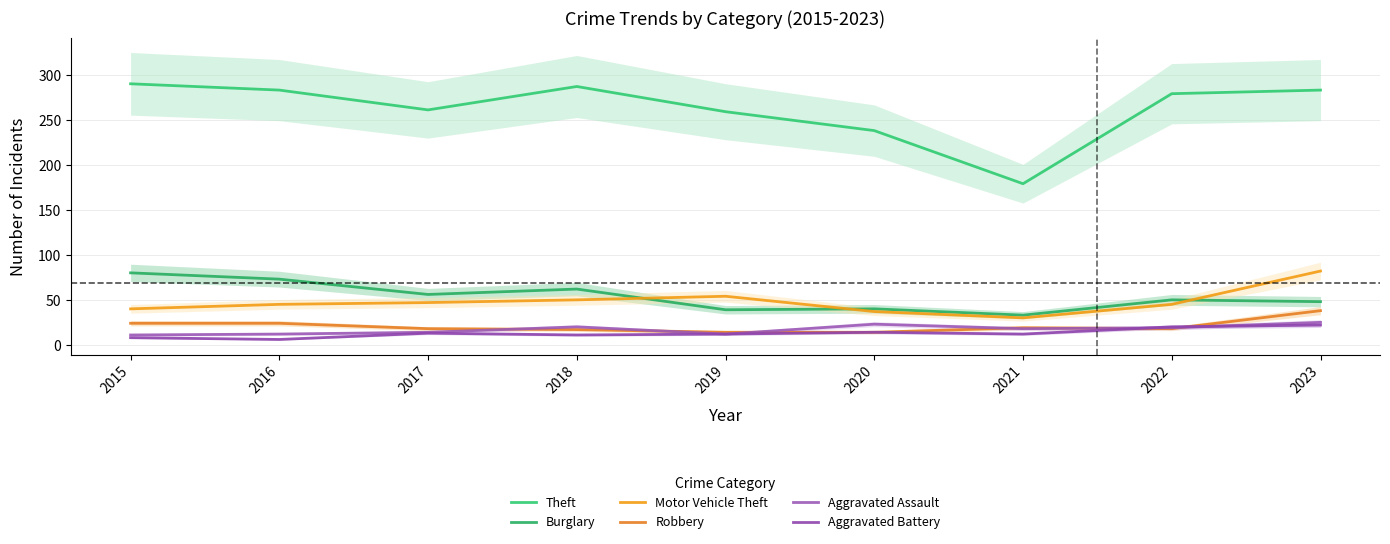

What are all the series names shown in the legend?

Theft, Burglary, Motor Vehicle Theft, Robbery, Aggravated Assault, Aggravated Battery